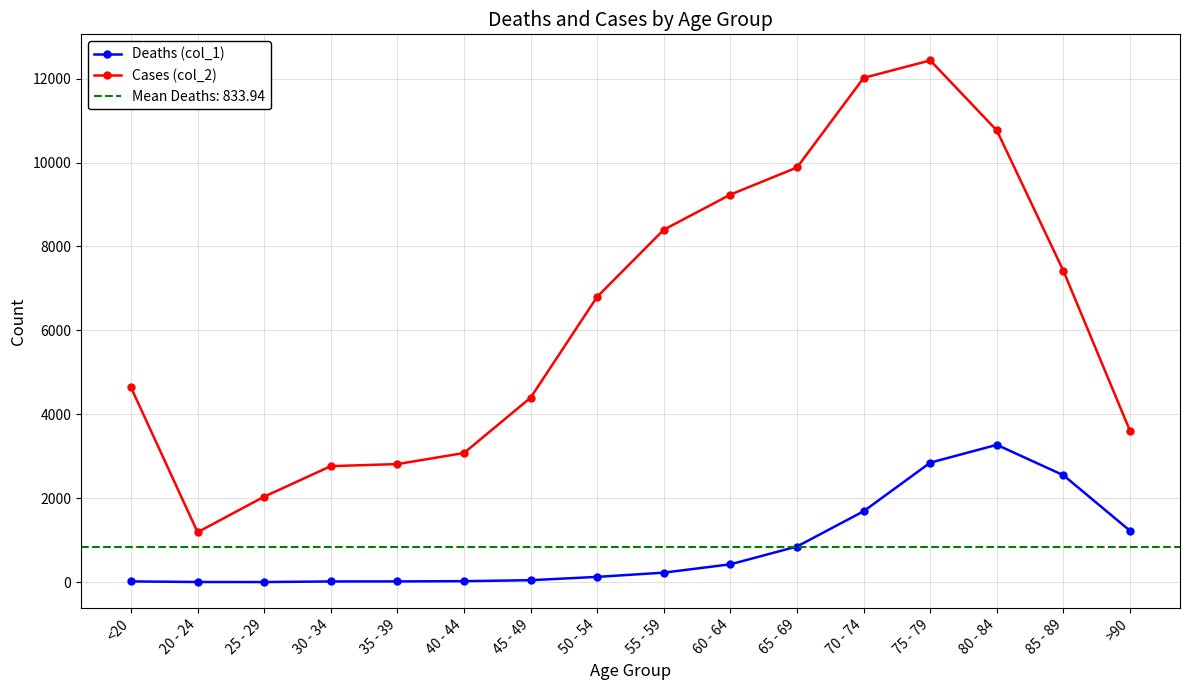

True or false: Deaths (col_1) has a value of 114 at 55 - 59.

False